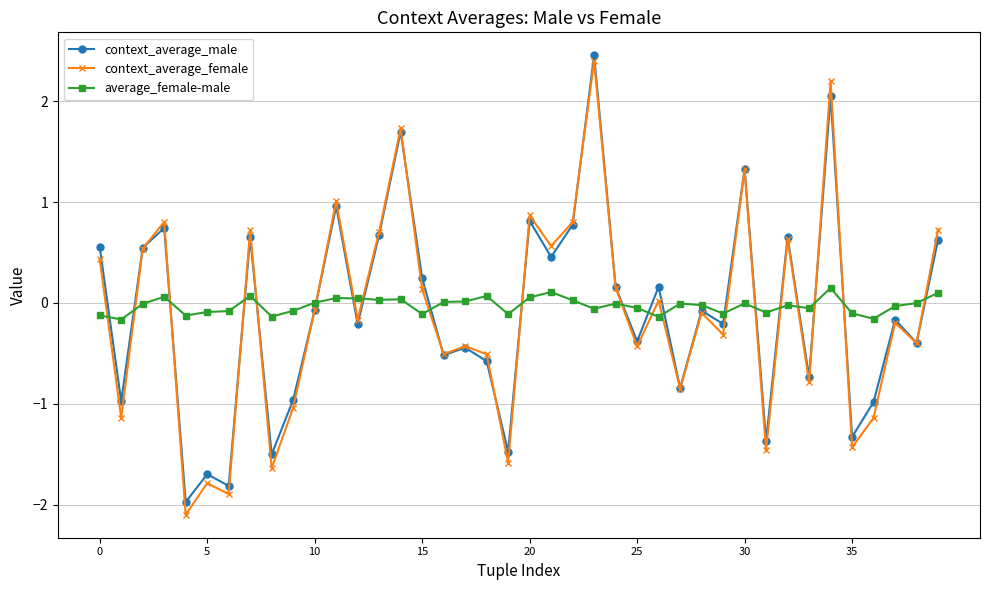

Which series has the widest spread of values?

context_average_female